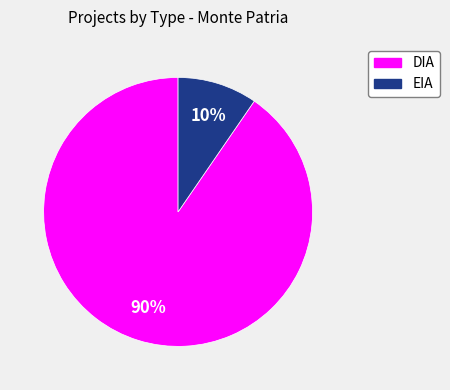

Which category accounts for the majority?

DIA